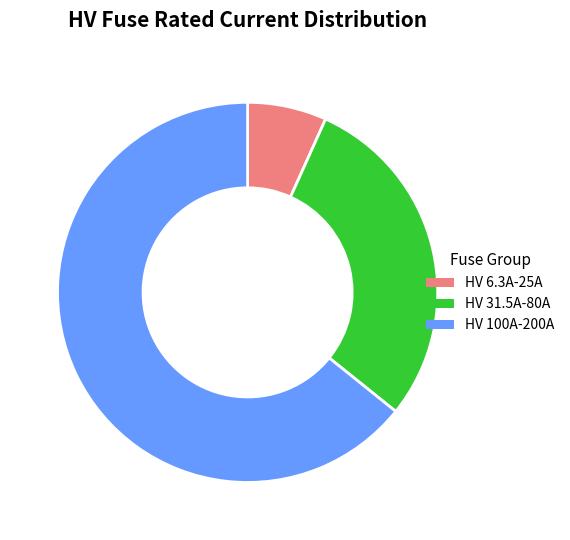

Which has a higher value, HV 6.3A-25A or HV 31.5A-80A?

HV 31.5A-80A